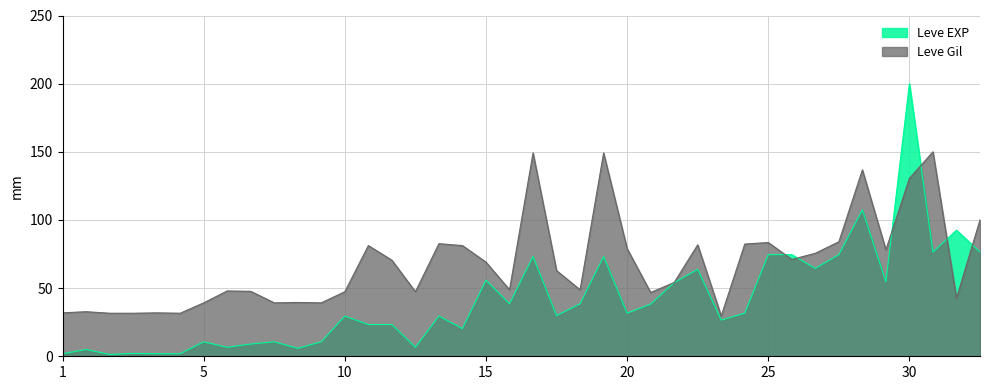

Which series has the largest total across all categories?

Leve Gil